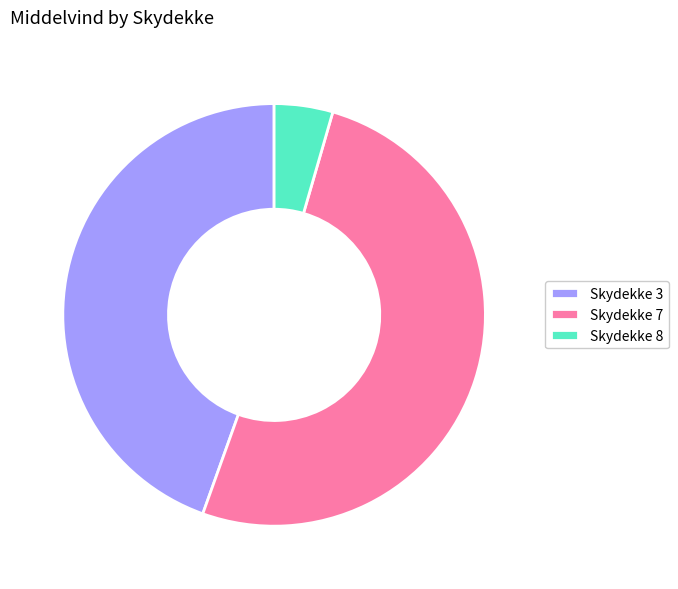

True or false: Skydekke 7 accounts for 41% of the total.

False